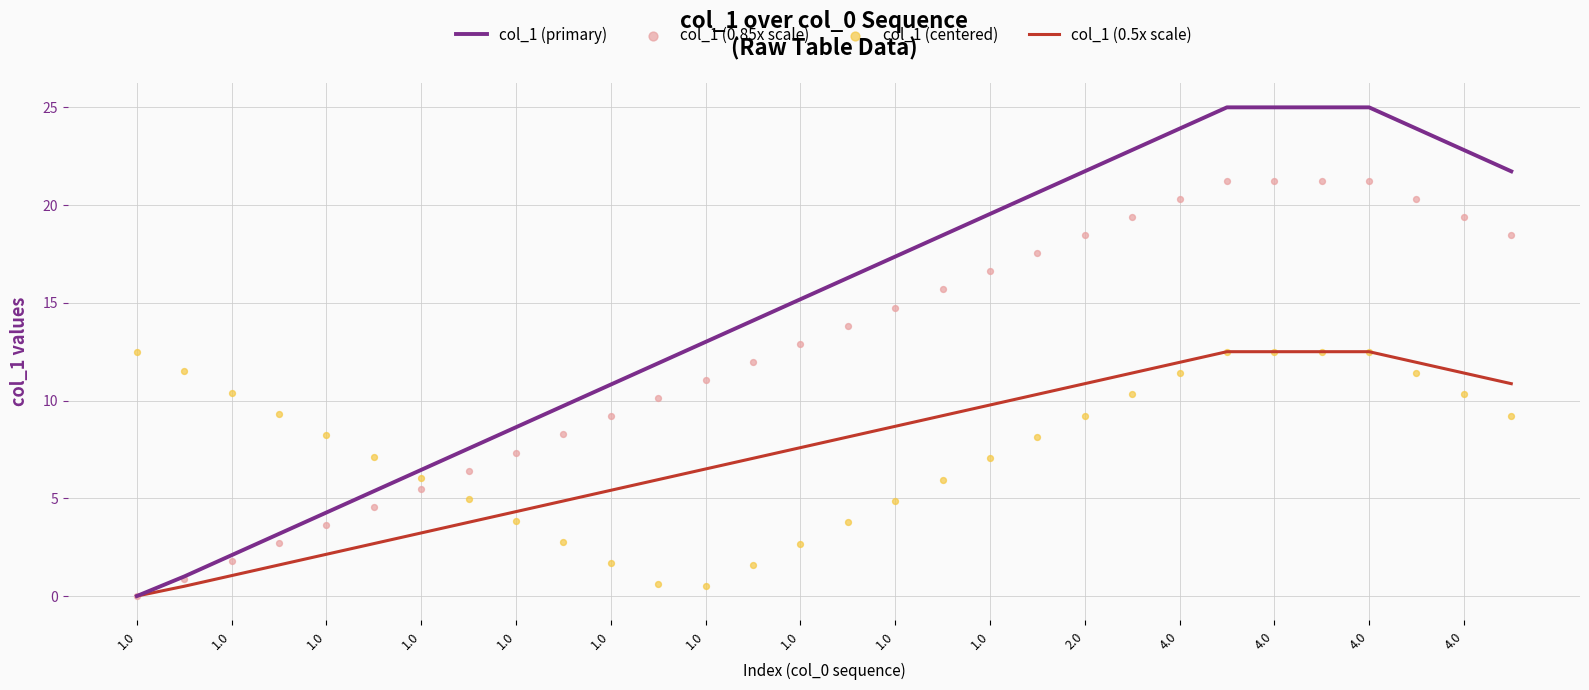

Which series contains the highest Y value?

col_1 (primary)